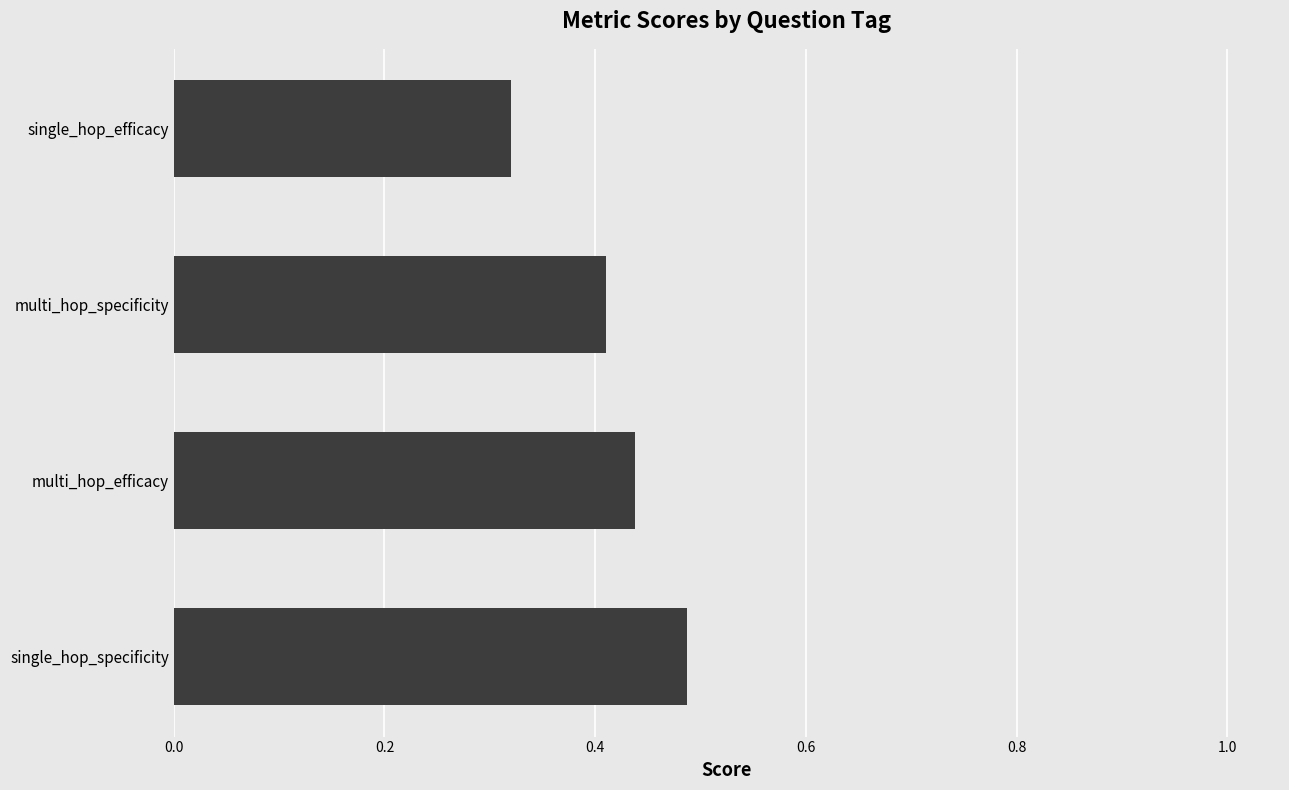

Are the bars horizontal?

Yes